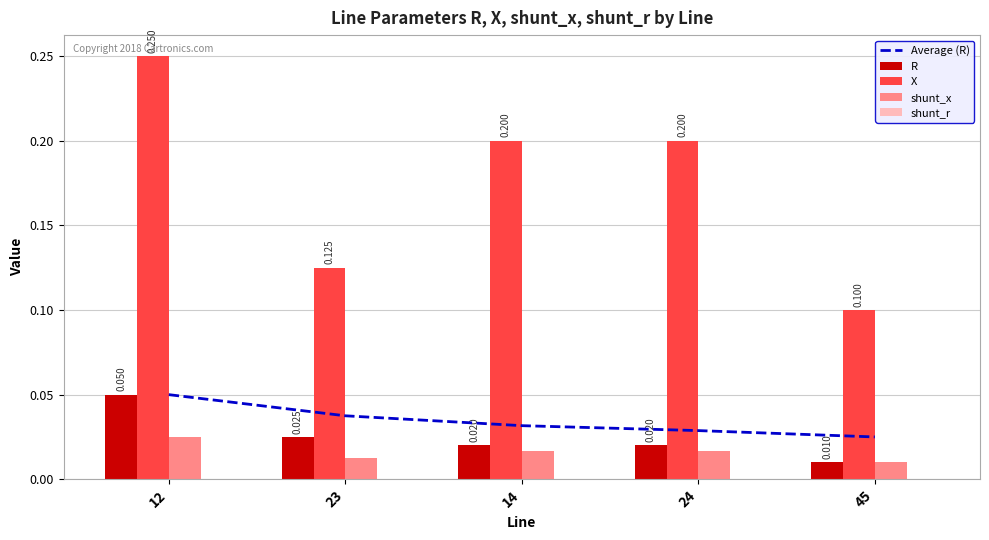

Is it true that R equals 0.0 at 24?

False